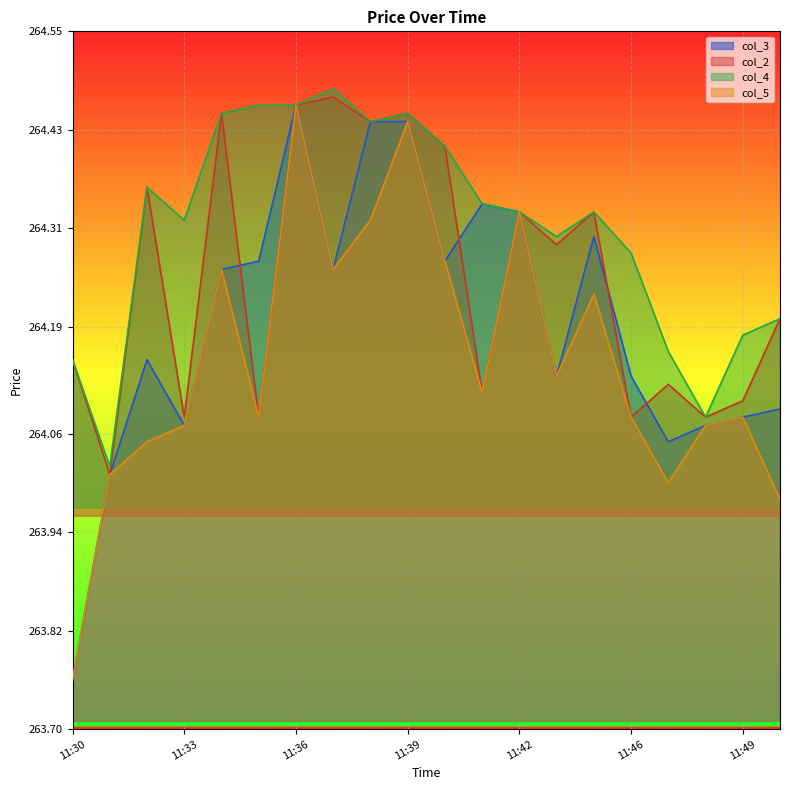

At which label does col_4 reach its peak?

11:37